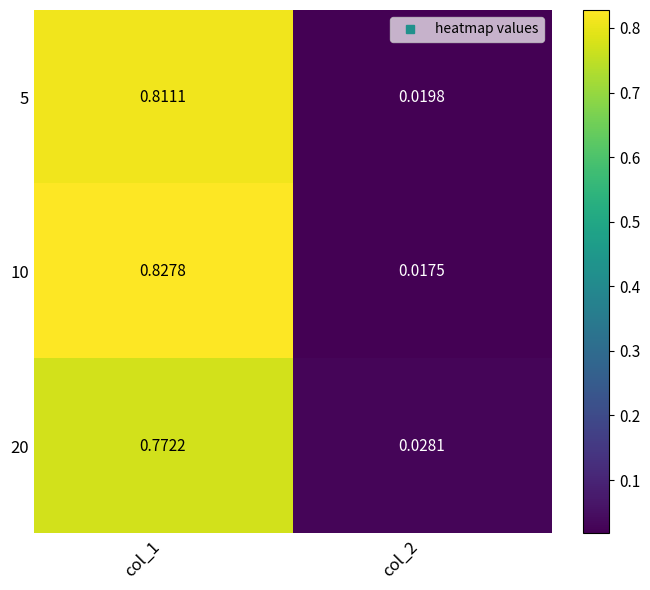

Is the value of 20 at col_1 greater than the value of 10 at col_2?

Yes